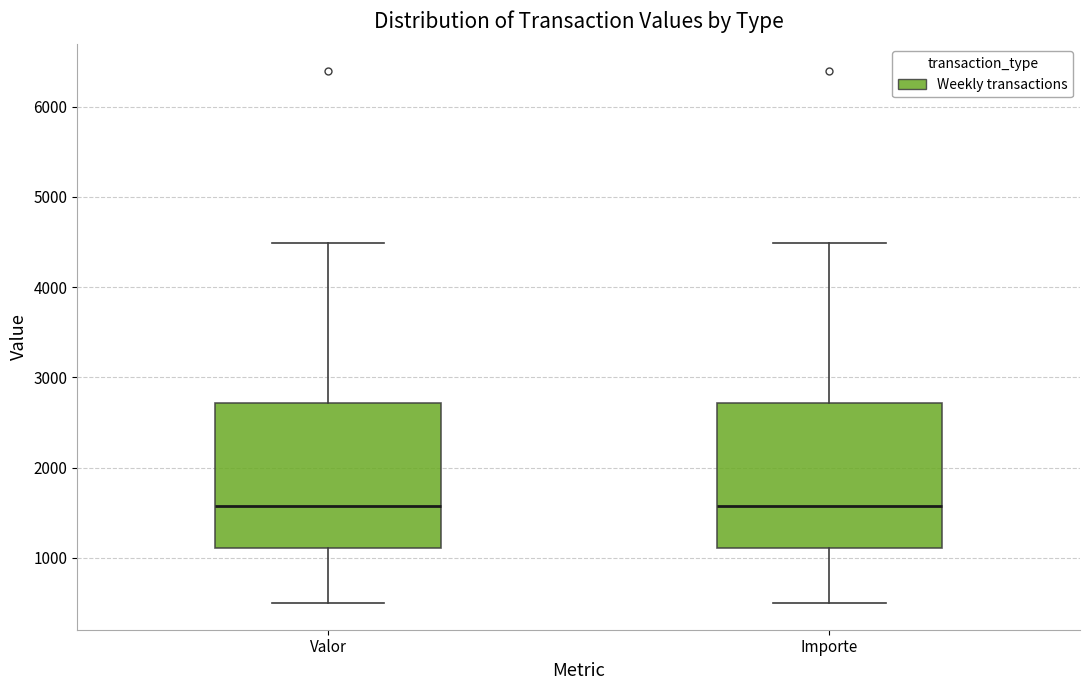

Reading left to right, read every box against the y-axis: the position of its median line, the range the box covers, and the ends of its whiskers. The values are not printed on the chart, so give them approximately, as read against the axis.

Valor: median 1600, box 1100 to 2700, whiskers 500 to 4500
Importe: median 1600, box 1100 to 2700, whiskers 500 to 4500